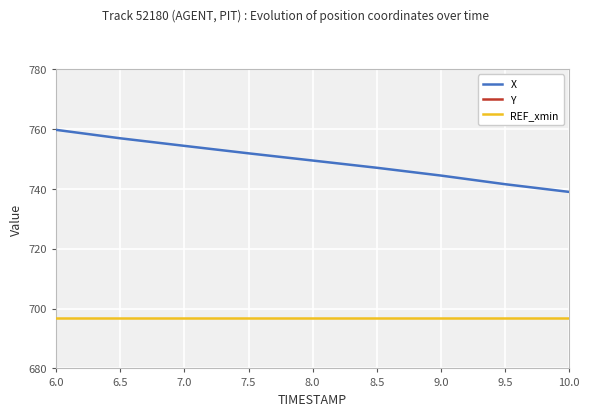

What are all the series names shown in the legend?

X, Y, REF_xmin